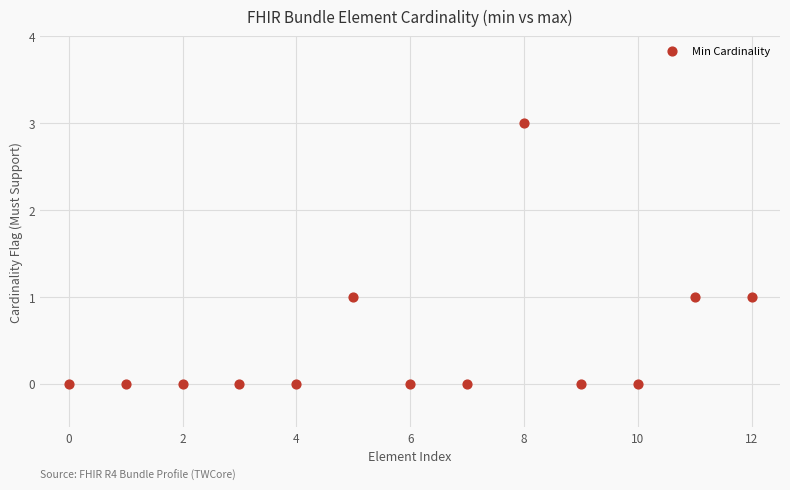

What is the range of Y values (max minus min)?

3